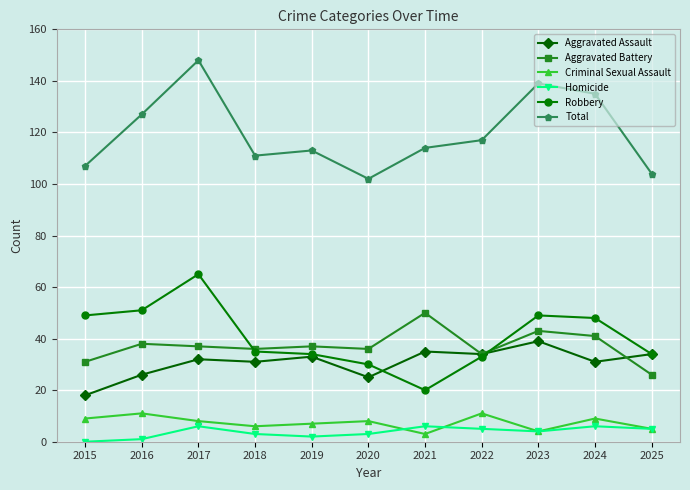

Does the chart display data point markers on the line(s)?

Yes